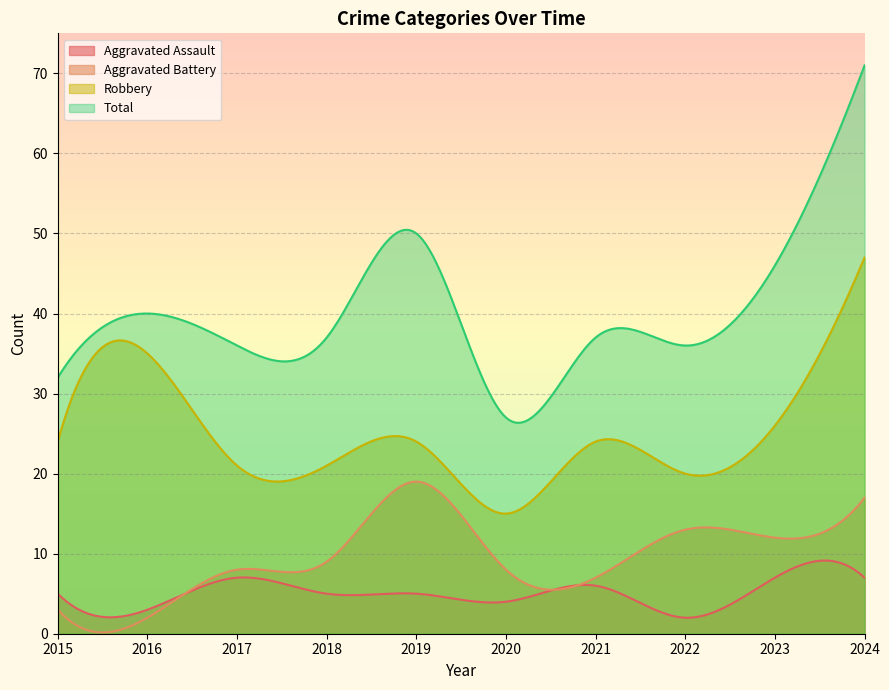

True or false: Aggravated Assault and Total cross at least once.

False